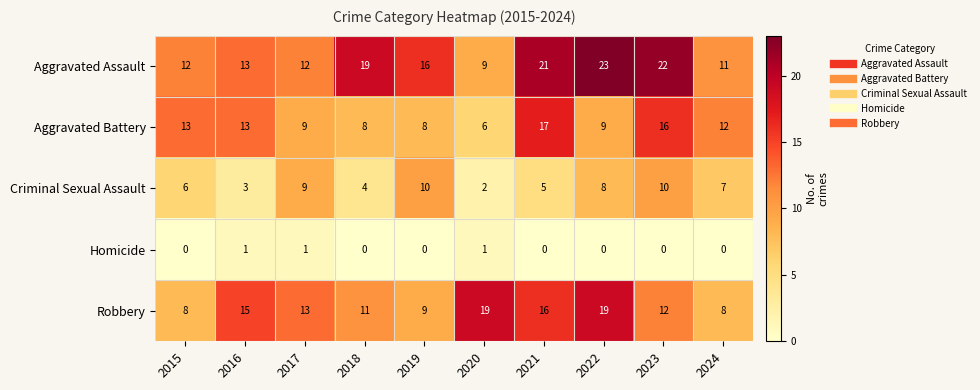

What is the greatest value displayed?

23